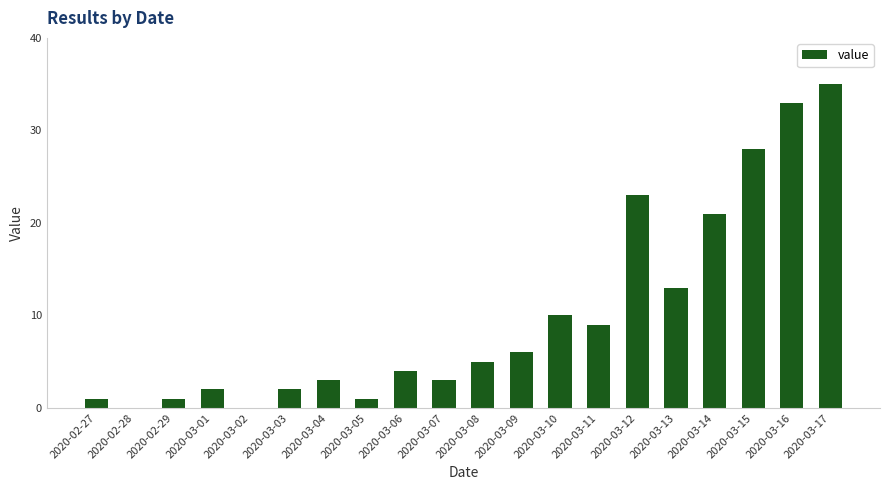

What is the greatest value displayed?

35